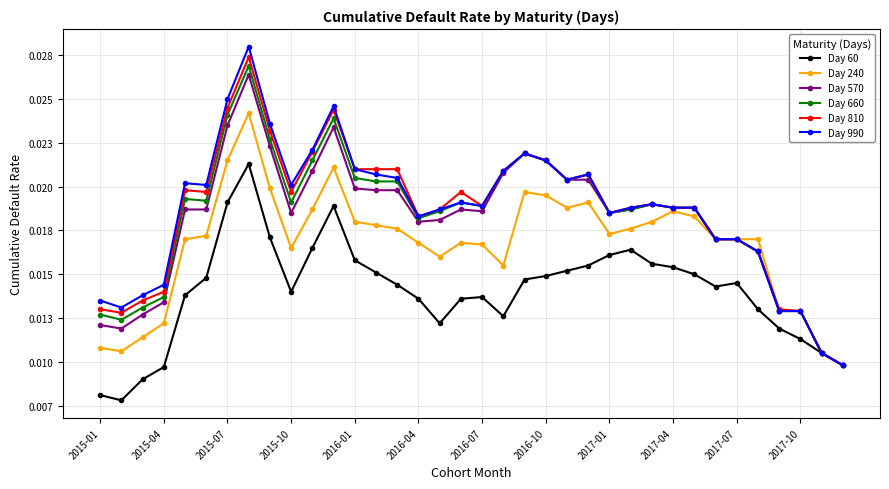

How many interior local peaks does the Day 570 series have?

5